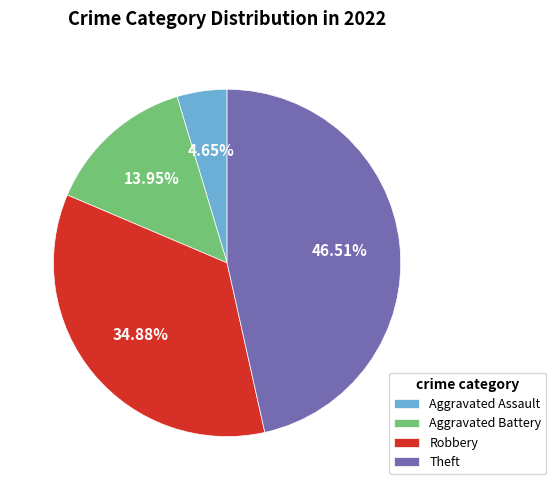

What portion of the pie excludes Theft?

53.5%